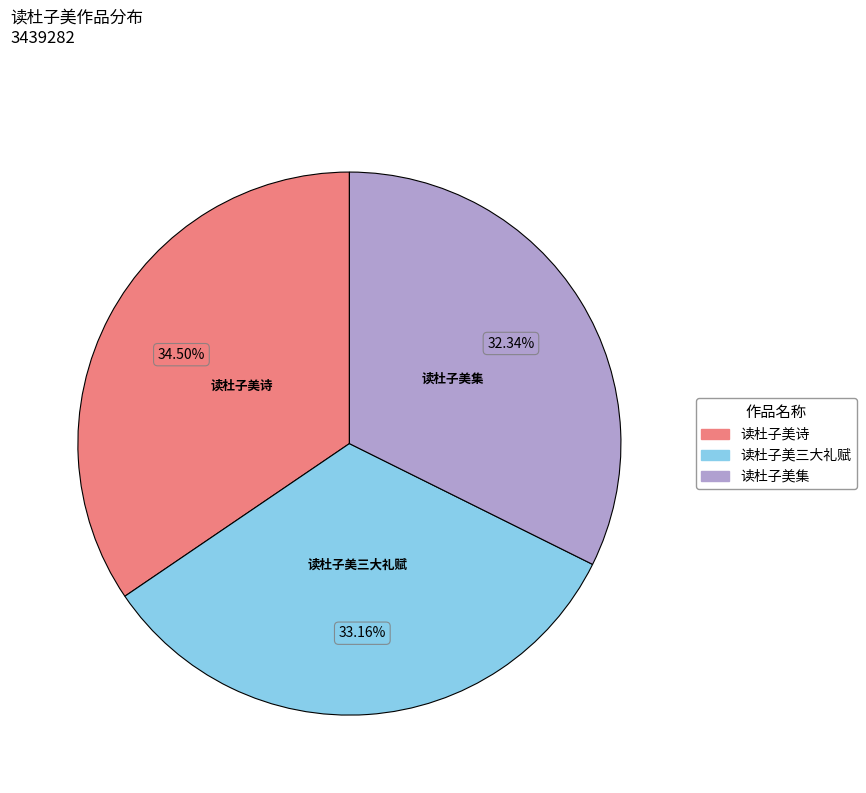

Rank the categories by value from highest to lowest.

读杜子美诗, 读杜子美三大礼赋, 读杜子美集